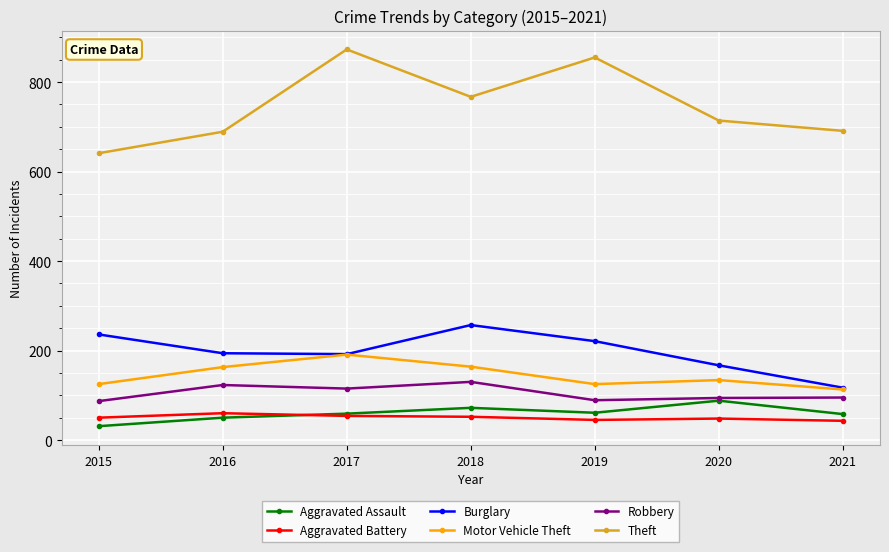

What is the maximum value for Burglary?

257